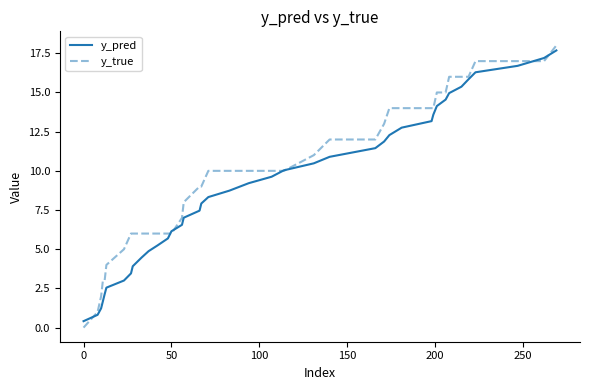

Rank the series by their maximum value, from highest to lowest.

y_true, y_pred